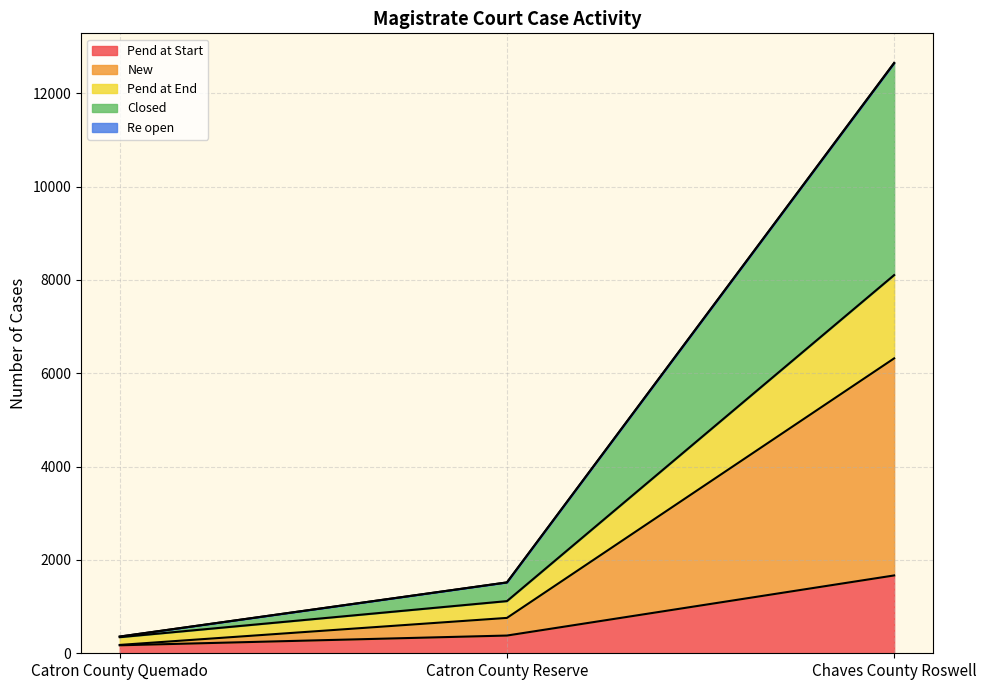

Where is Pend at Start nearest to the value 919?

Catron County Reserve